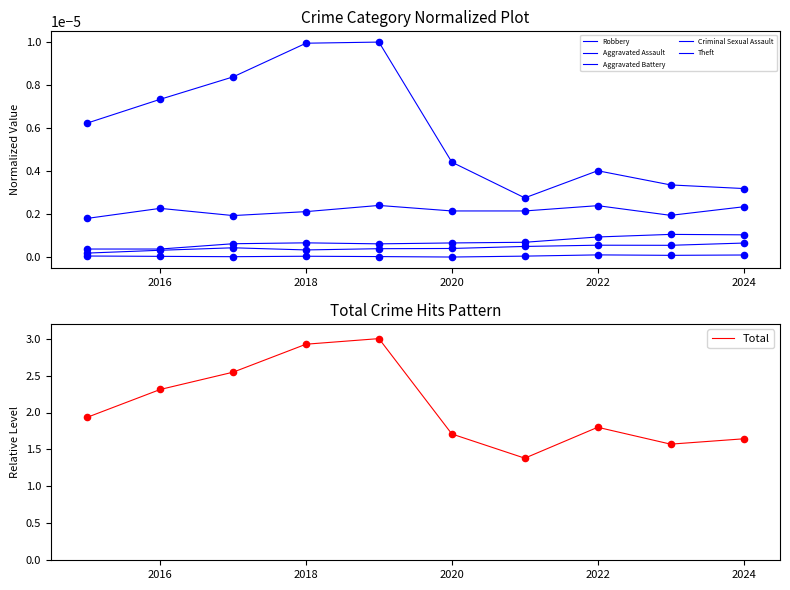

What is the minimum value for Total?

1.4